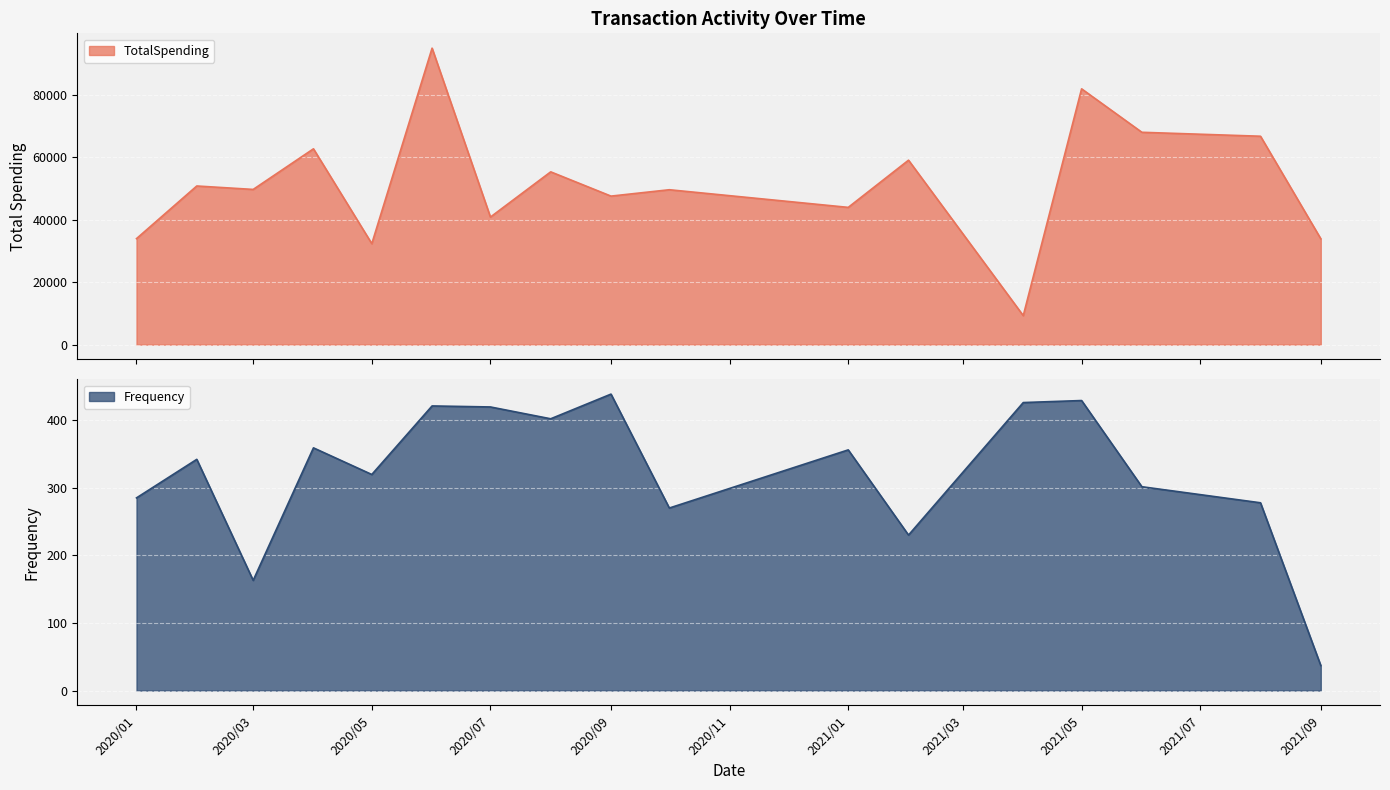

In Frequency, how many points are higher than both neighbors (excluding endpoints)?

6